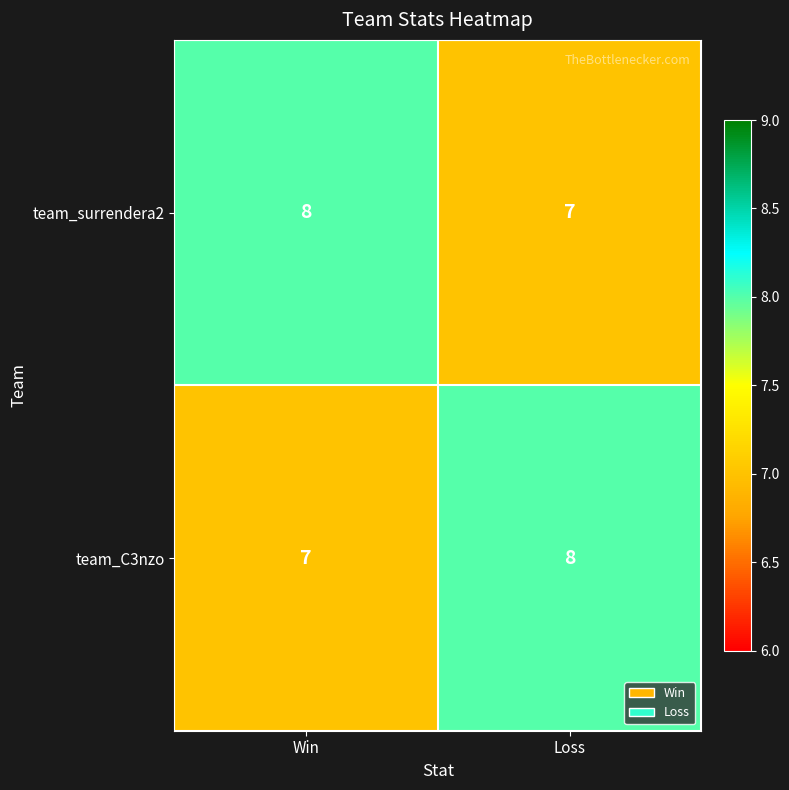

Rank the categories by team_surrendera2 value from lowest to highest.

Loss, Win